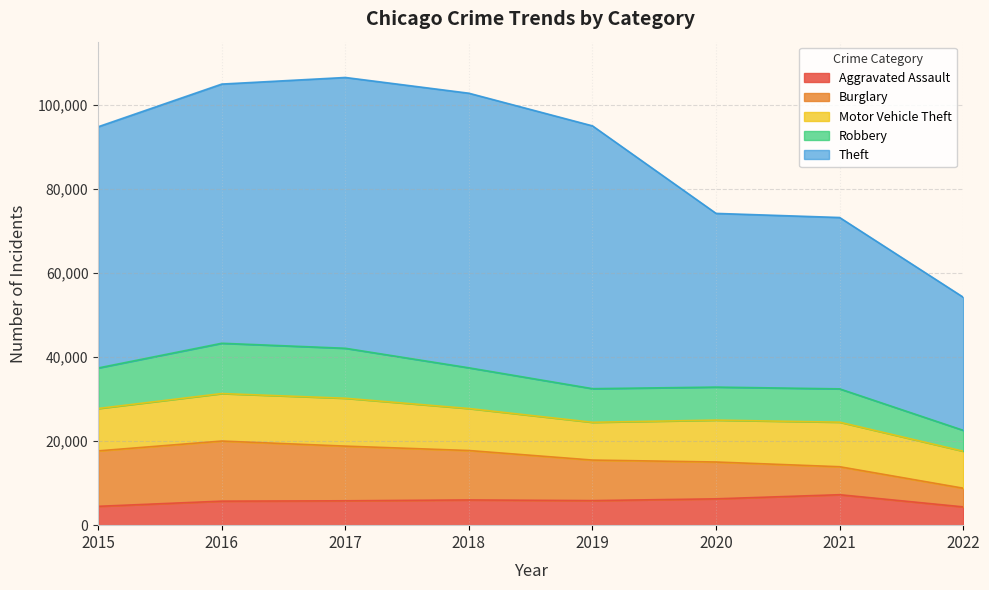

Reading right to left, list all the values displayed in this chart.

Aggravated Assault: 2022=4349	2021=7242	2020=6263	2019=5840	2018=6001	2017=5793	2016=5712	2015=4480
Burglary: 2022=4441	2021=6654	2020=8754	2019=9639	2018=11746	2017=13001	2016=14289	2015=13184
Motor Vehicle Theft: 2022=8799	2021=10592	2020=9953	2019=8978	2018=9983	2017=11380	2016=11286	2015=10068
Robbery: 2022=4961	2021=7920	2020=7855	2019=7994	2018=9679	2017=11880	2016=11960	2015=9638
Theft: 2022=31647	2021=40735	2020=41295	2019=62478	2018=65281	2017=64380	2016=61618	2015=57347